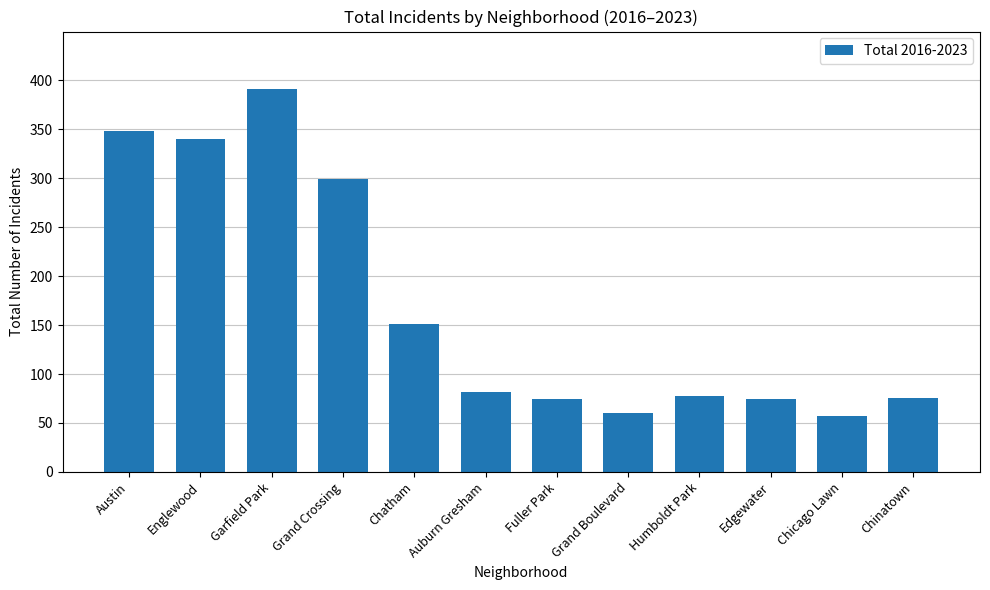

Which label corresponds to the largest value in the chart?

Garfield Park